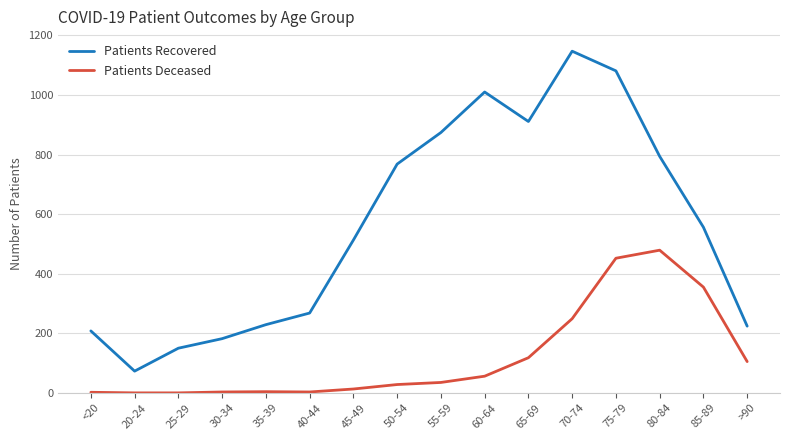

At 85-89, list the series in order from smallest to largest.

Patients Deceased, Patients Recovered